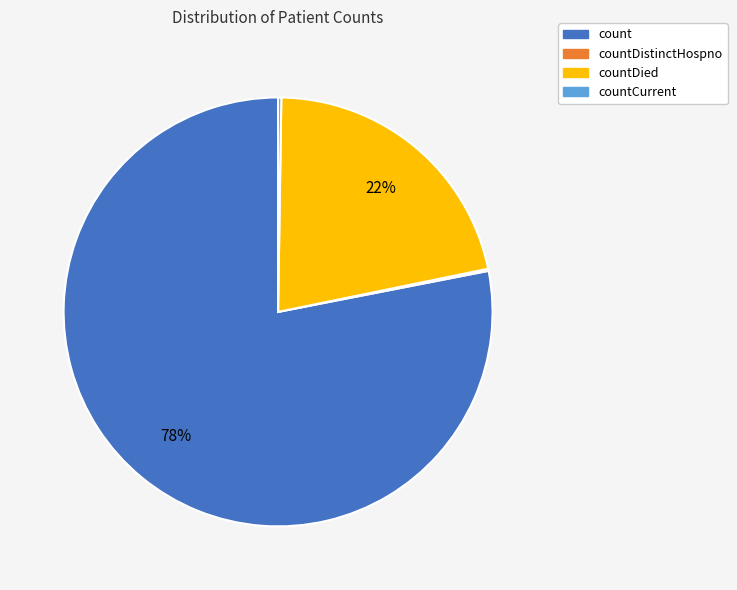

What is the largest slice in the pie chart?

count